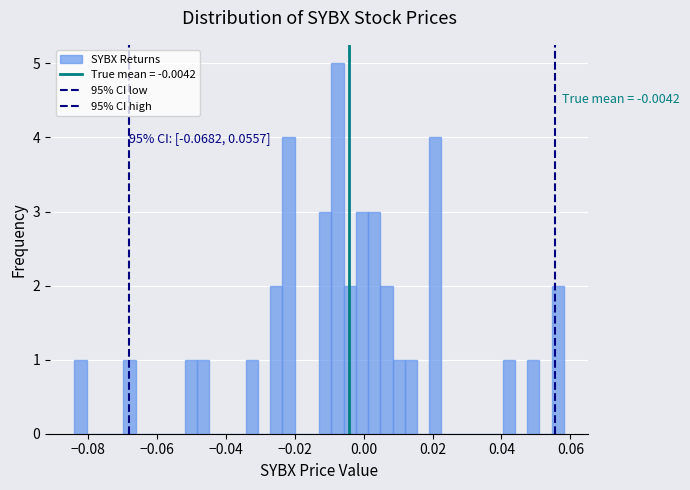

Around what value on the x-axis is the tallest bar? Give the approximate position of its centre, as read against the axis.

-0.008